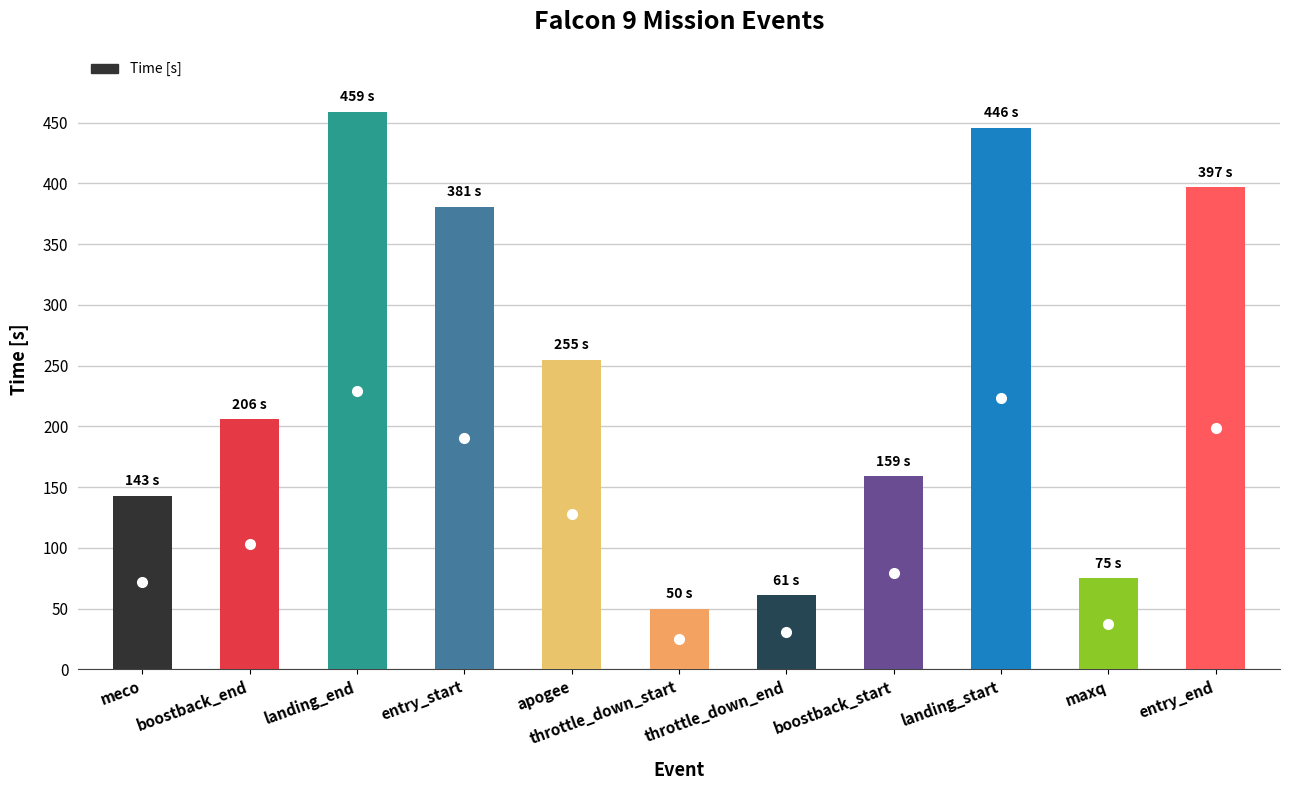

How many data points are less than 206?

5